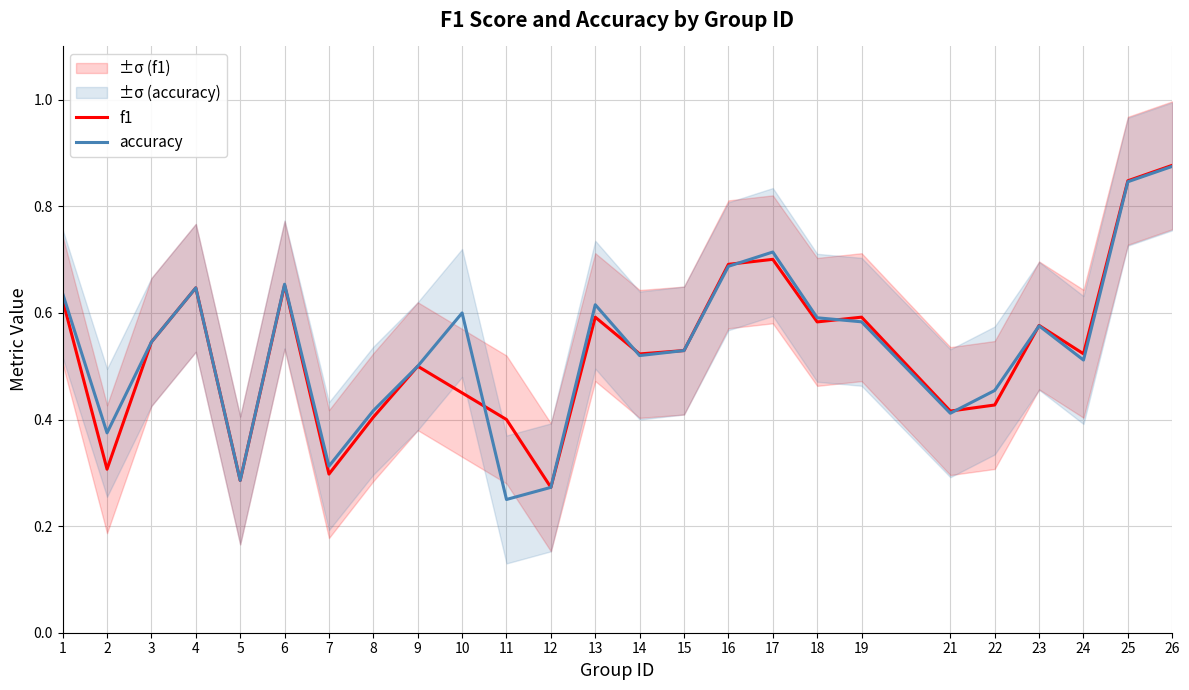

At which category is the sum across all series the highest?

26